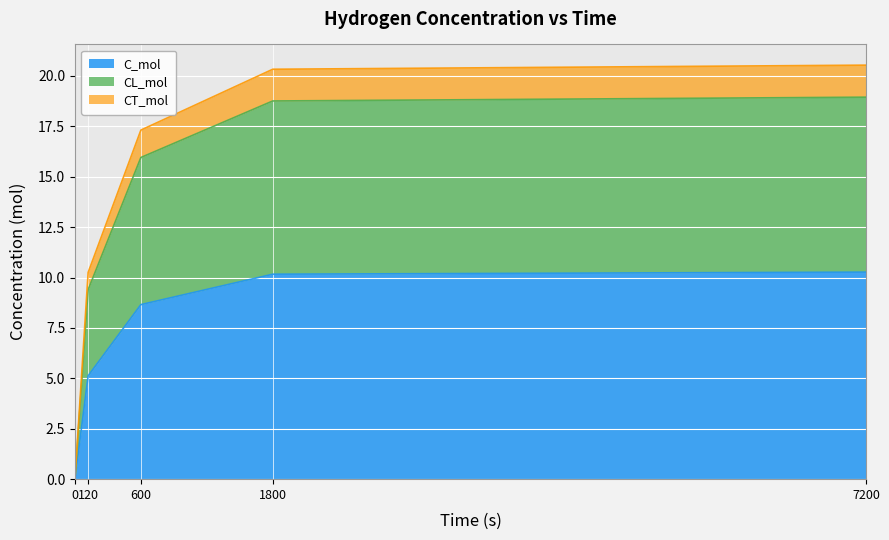

The value of C_mol at 7200 is 10.3. True or false?

True